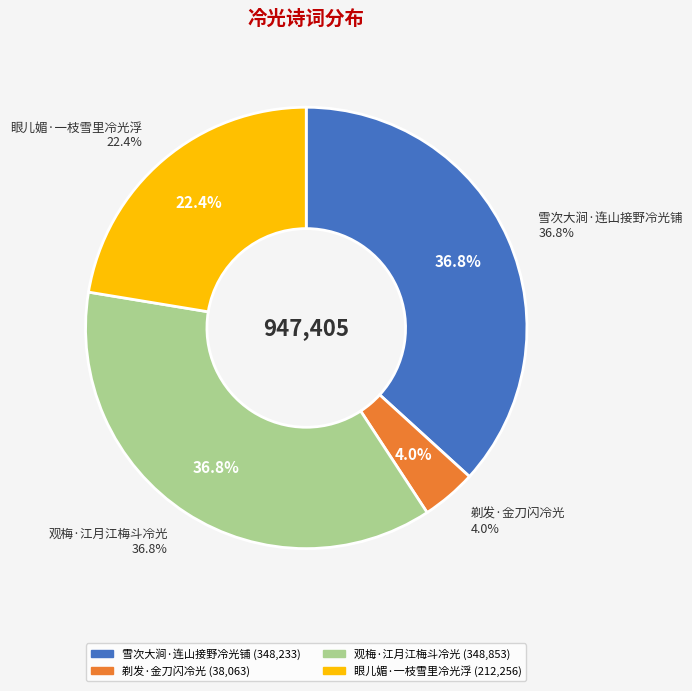

To the nearest percent, what portion does 剃发·金刀闪冷光 represent?

4%